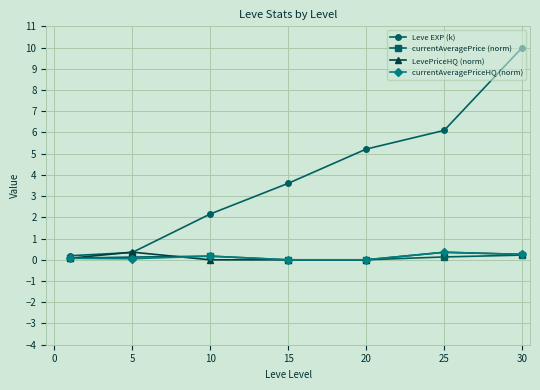

How many series are shown in this chart?

4